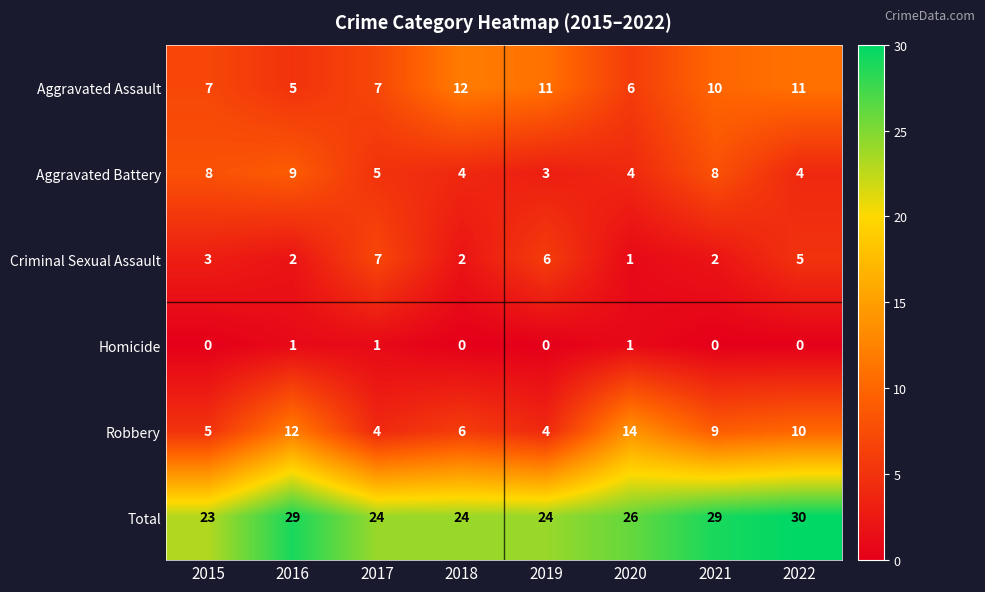

Which label corresponds to the largest value in the chart?

2022